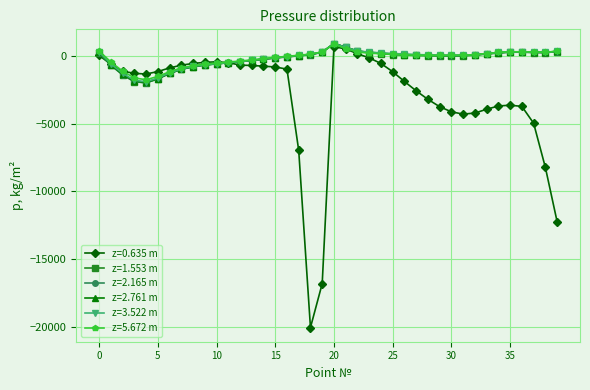

What is the greatest value displayed?

910